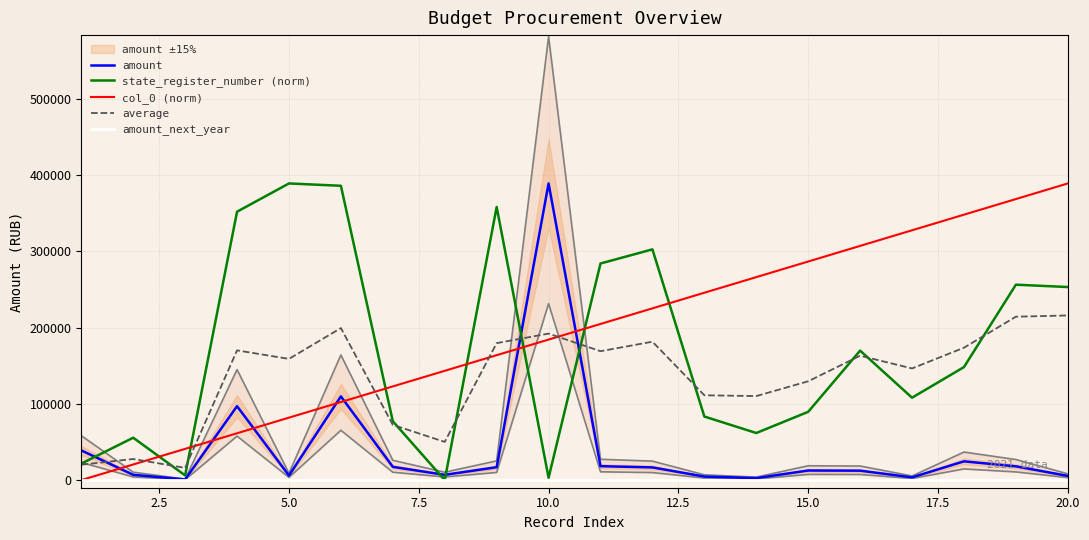

Which series ends up on top after the final intersection of col_0 (norm) and amount?

col_0 (norm)